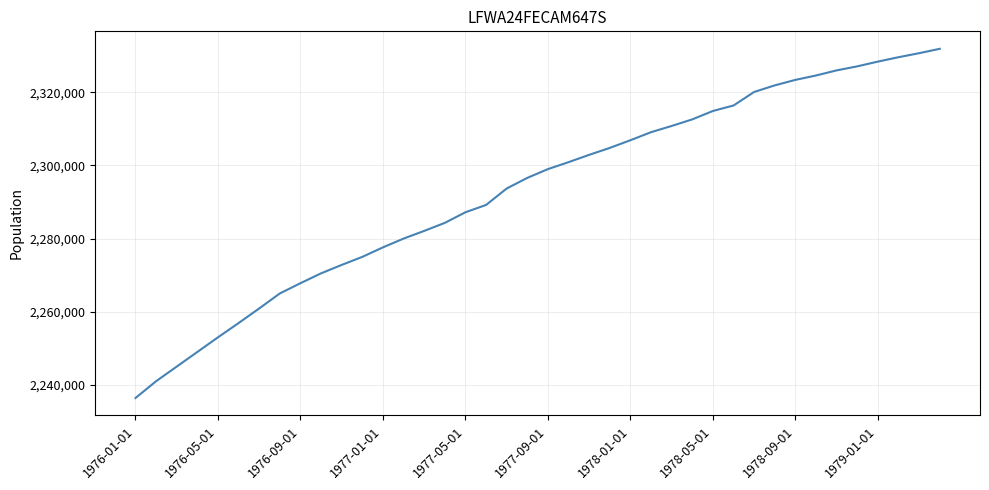

What is the maximum value shown in the chart?

2331900